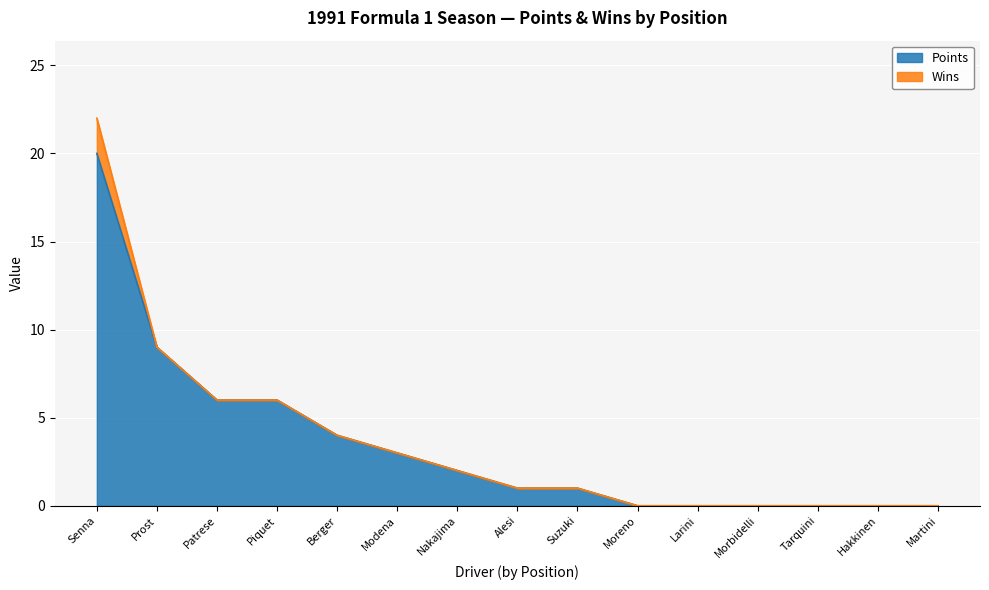

At which label is Points closest to 10?

Prost